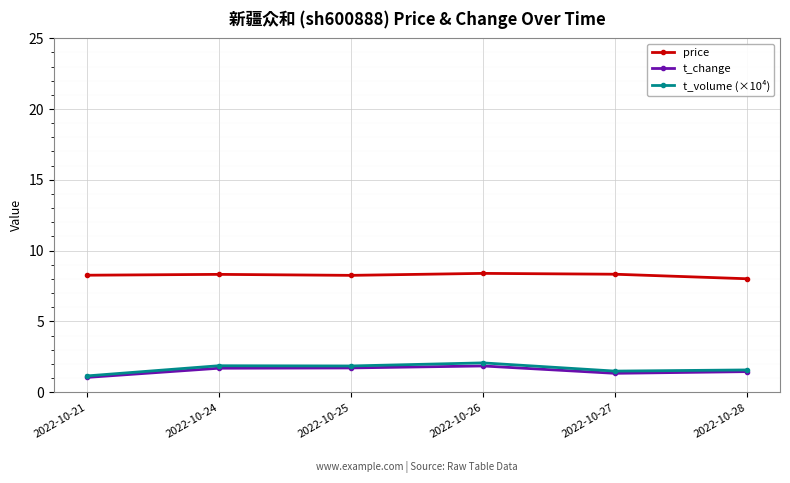

How many data points does each series have?

6